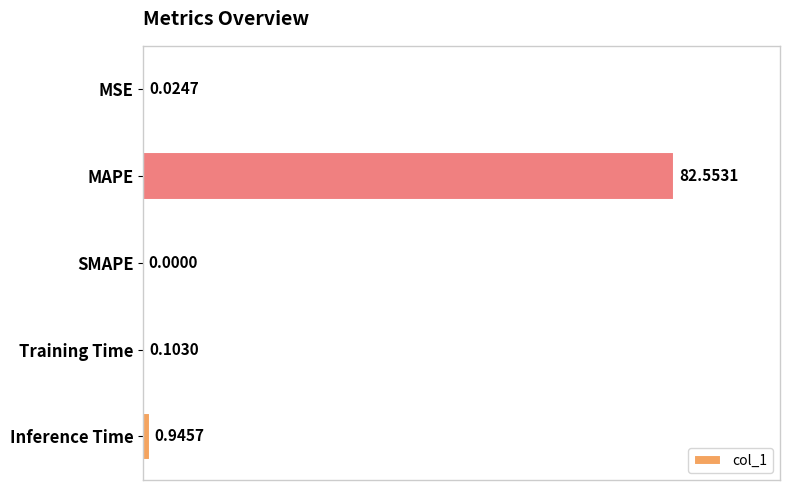

What is the sum of all values?

83.6